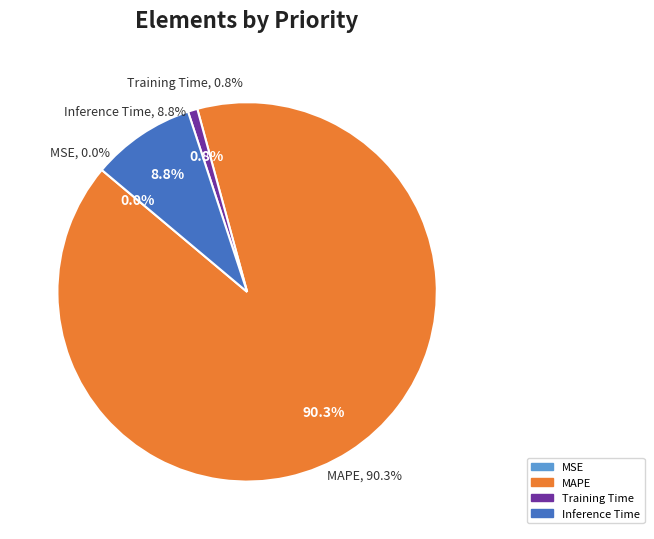

To the nearest percent, what percentage of the pie is Inference Time?

9%